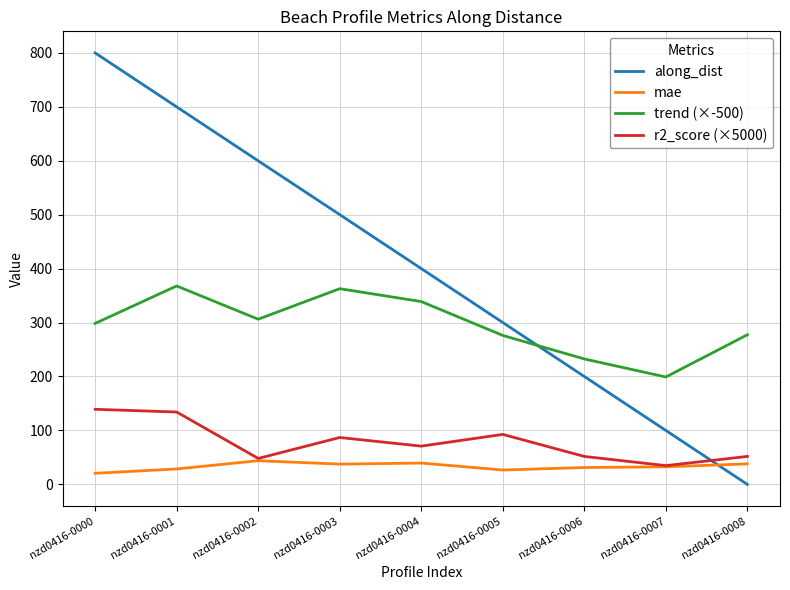

Which series changed the most between nzd0416-0004 and nzd0416-0005?

along_dist